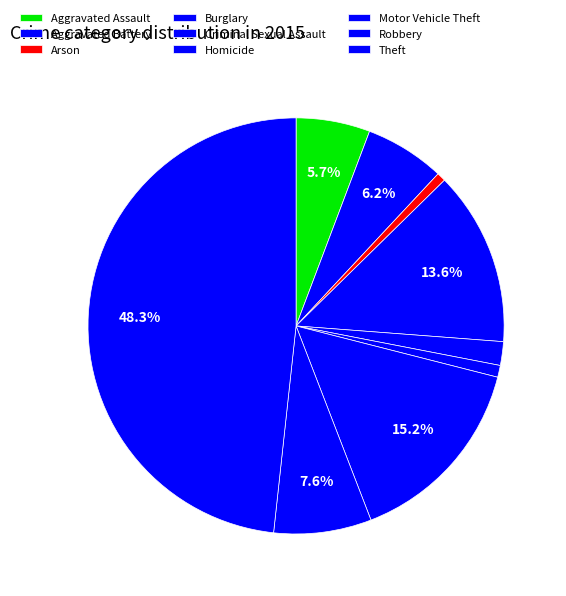

What portion of the pie excludes Motor Vehicle Theft?

84.8%